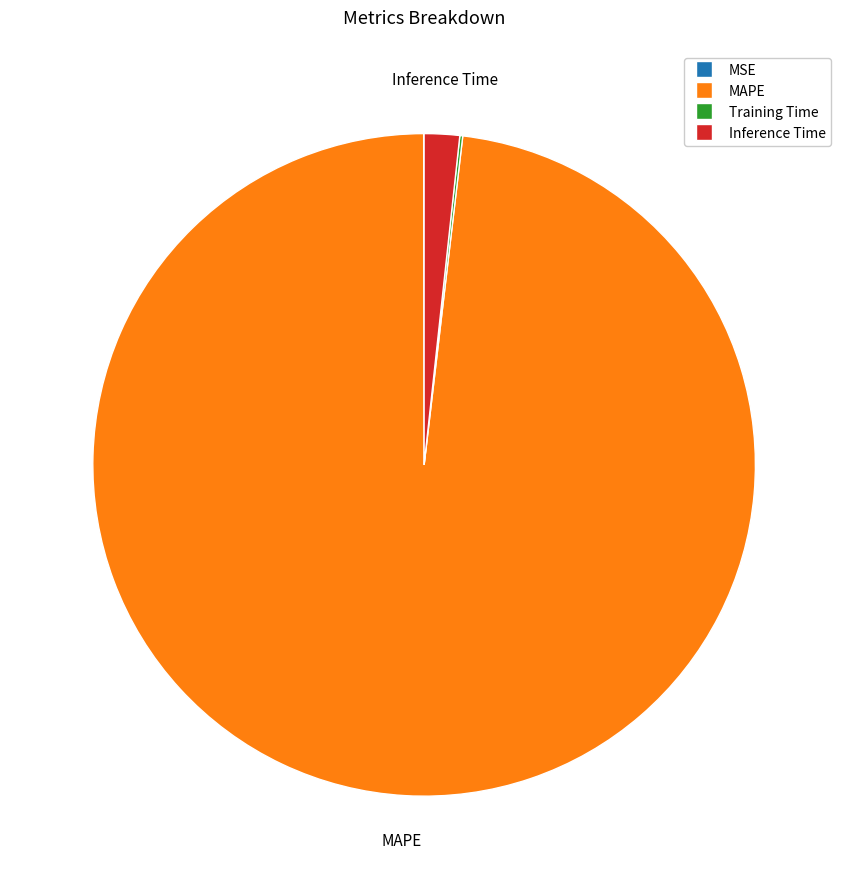

True or false: MAPE accounts for 86% of the total.

False